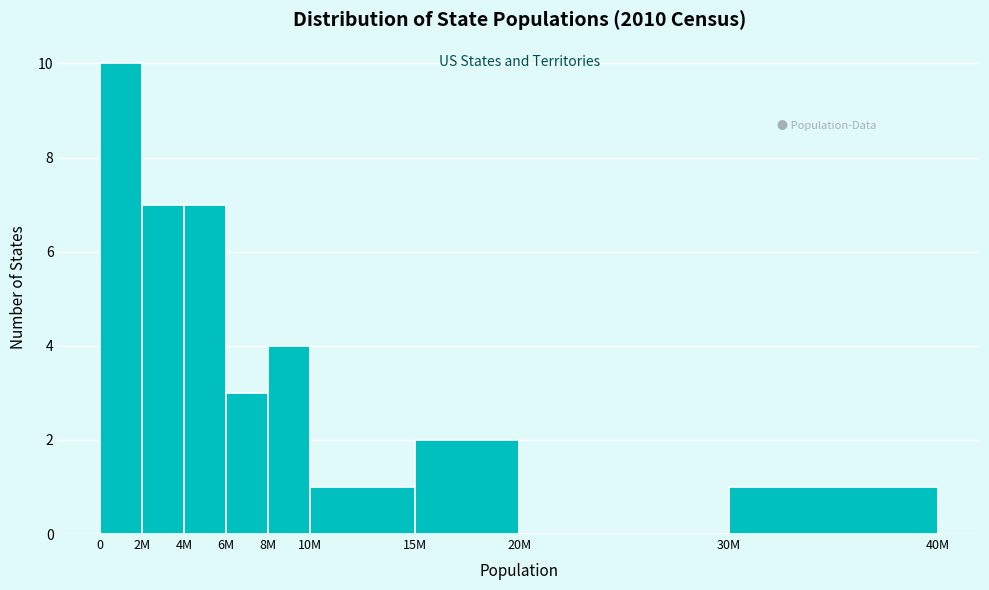

Reading left to right, list all the values displayed in this chart.

0=10	2M=7	4M=7	6M=3	8M=4	10M=1	15M=2	20M=0	30M=1